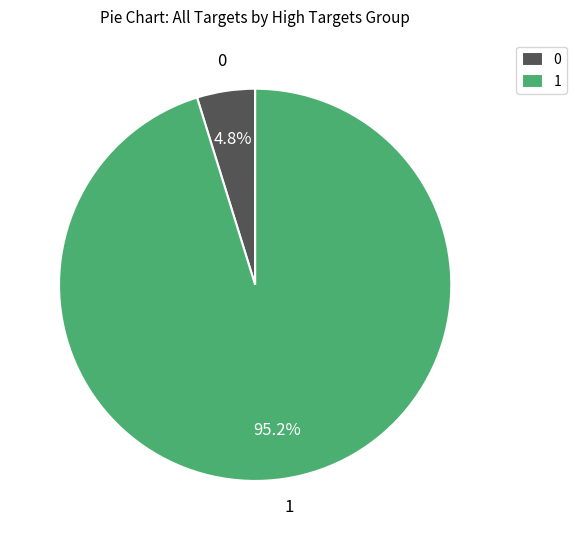

Do 0 and 1 together represent more than half of the pie?

Yes